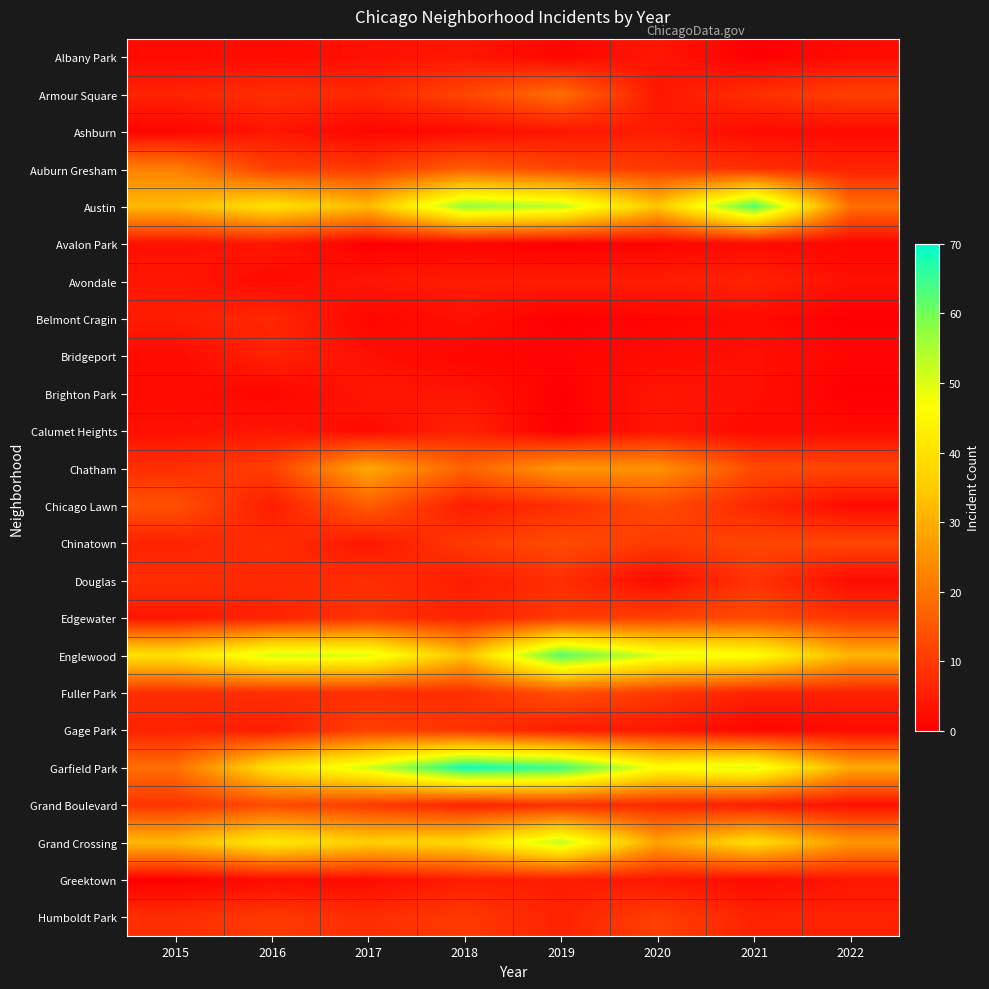

How many categories are shown in the chart?

8